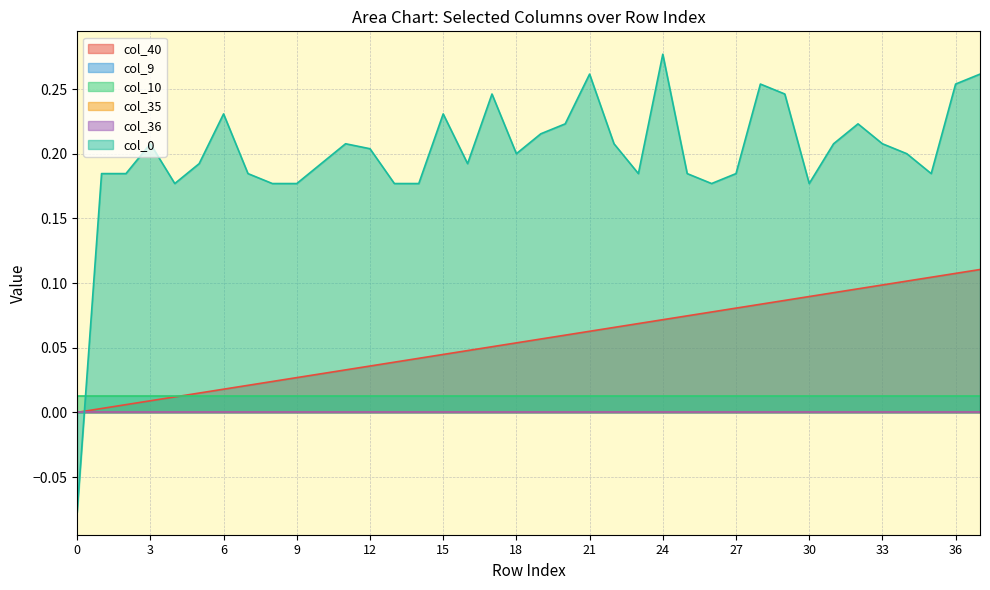

How many interior local valleys does the col_0 series have?

7